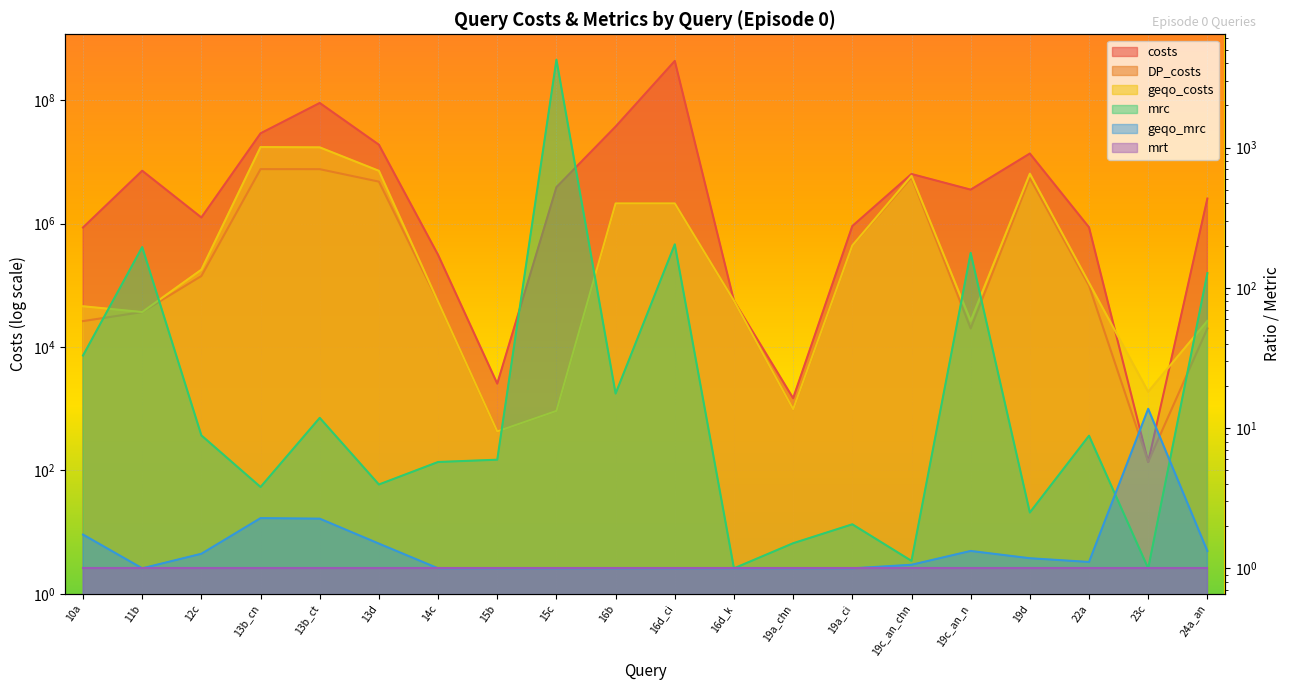

True or false: geqo_mrc and DP_costs cross at least once.

False